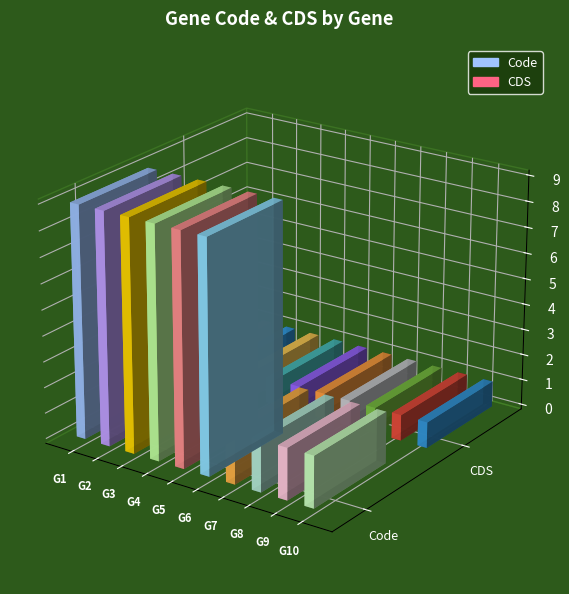

What is the sum of all Code values?

62